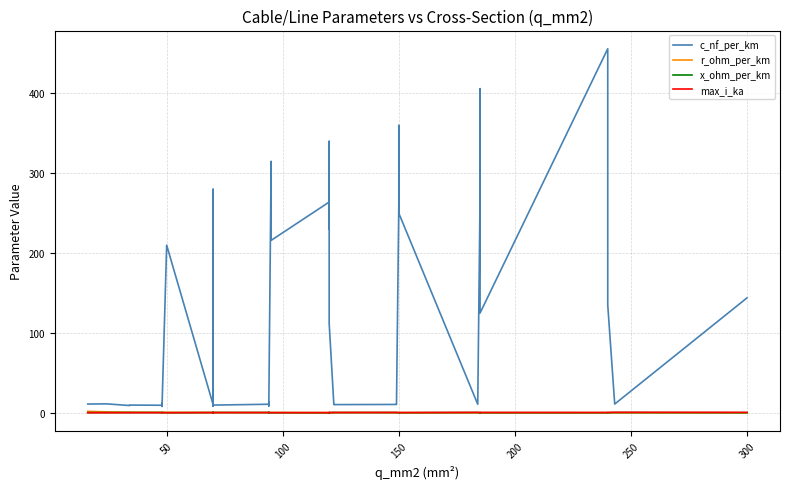

What is the difference between the second highest and second lowest values in the c_nf_per_km series?

397.6